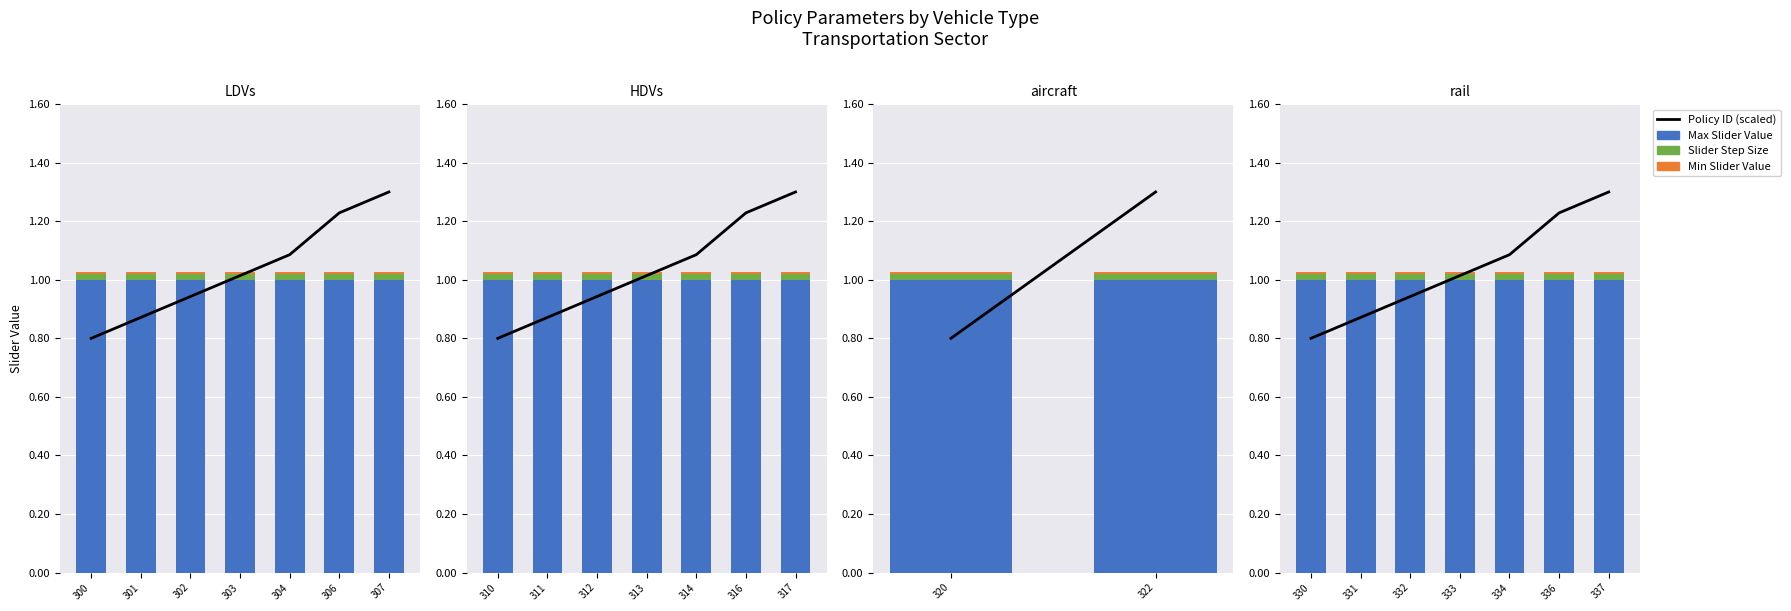

Count the number of data series in this chart.

4